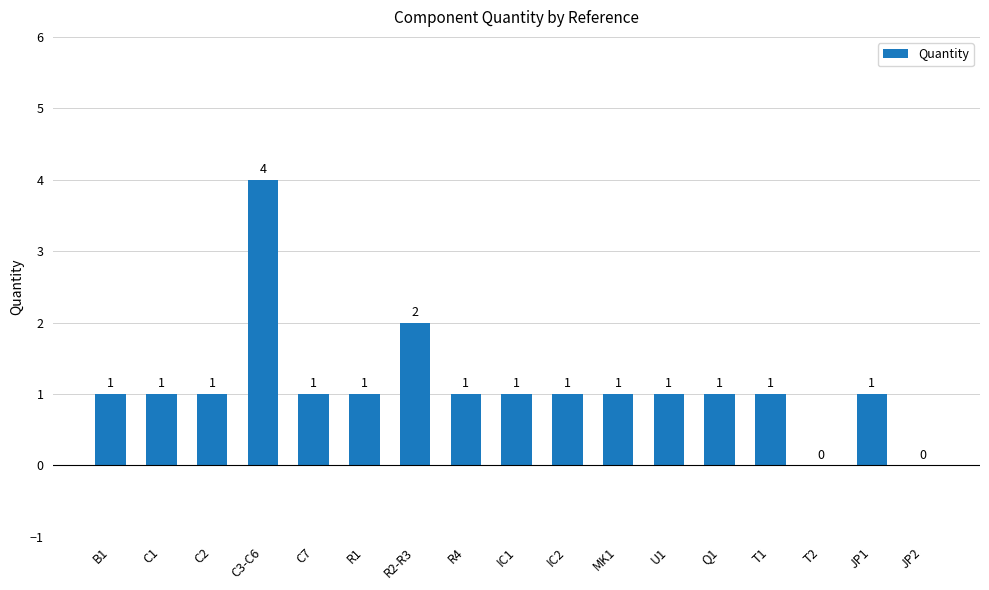

At which category does the chart reach its peak across all series?

C3-C6